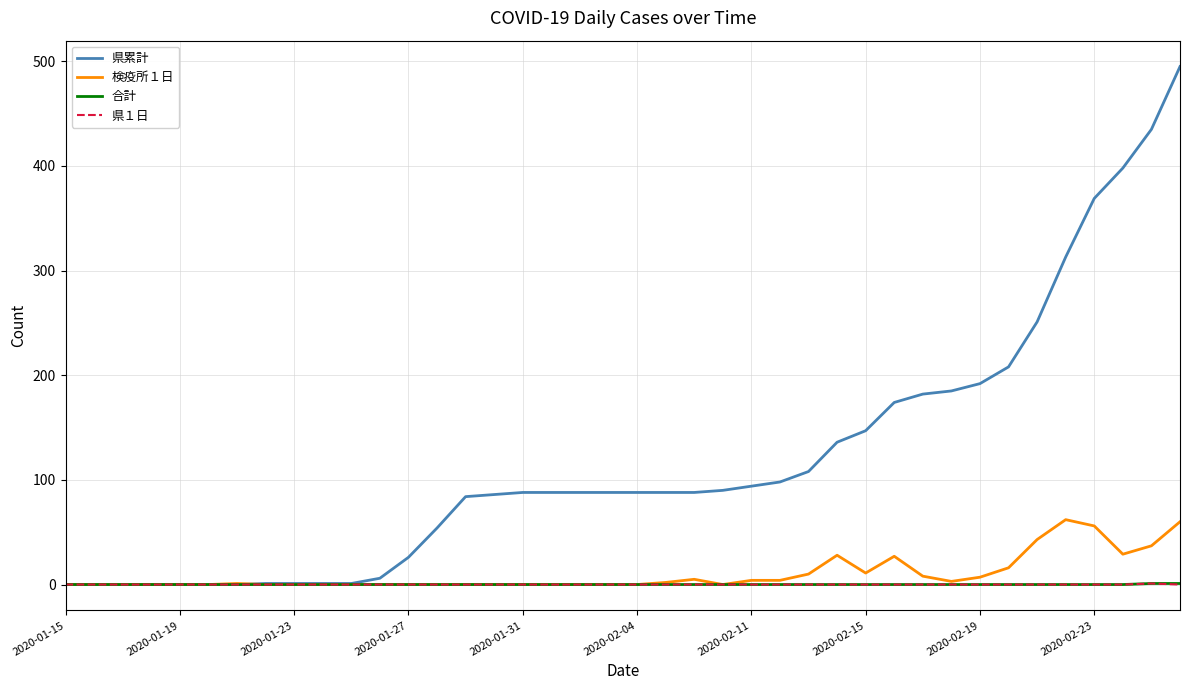

Which series has the largest range (max minus min)?

県累計